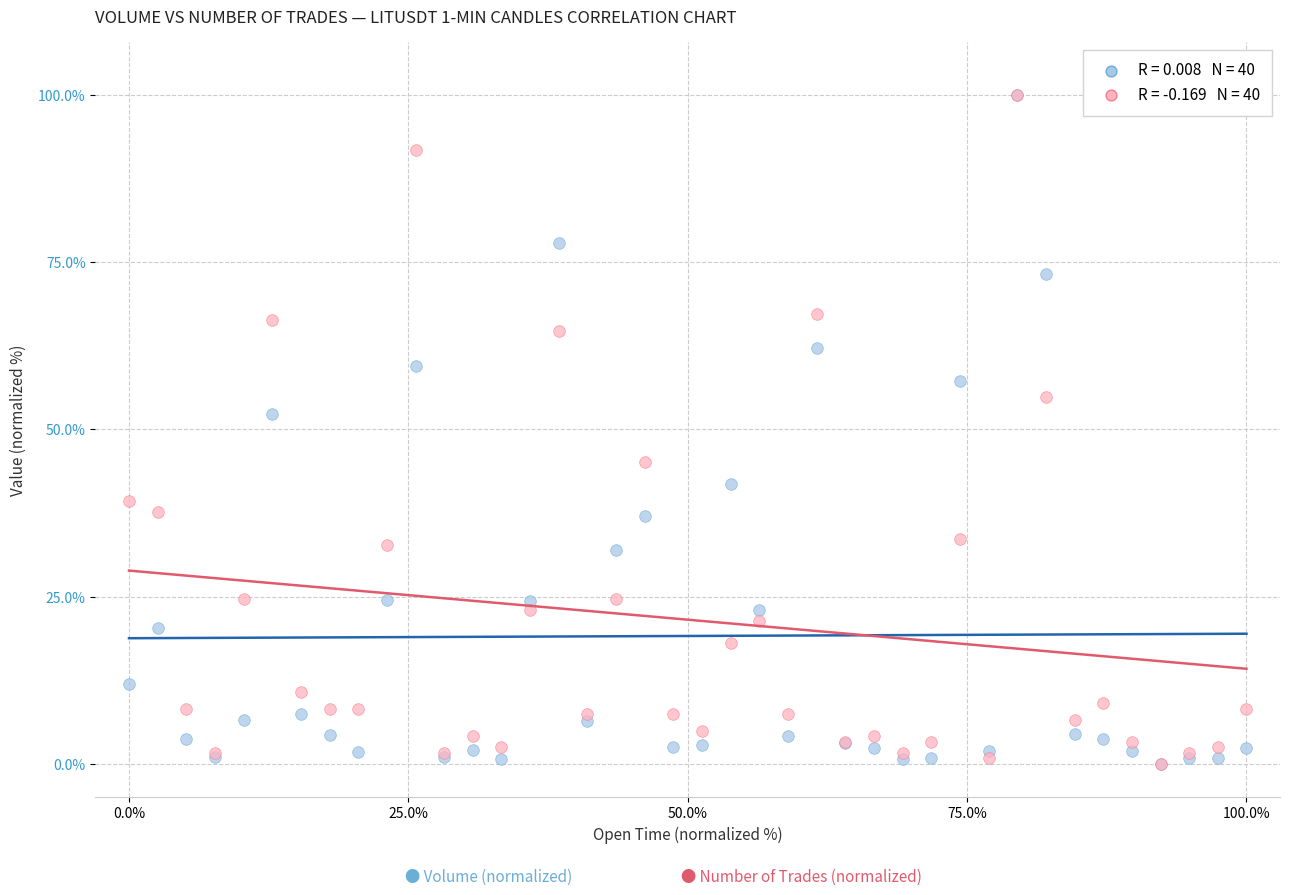

Across all series, what Y value is closest to 50?

52.3